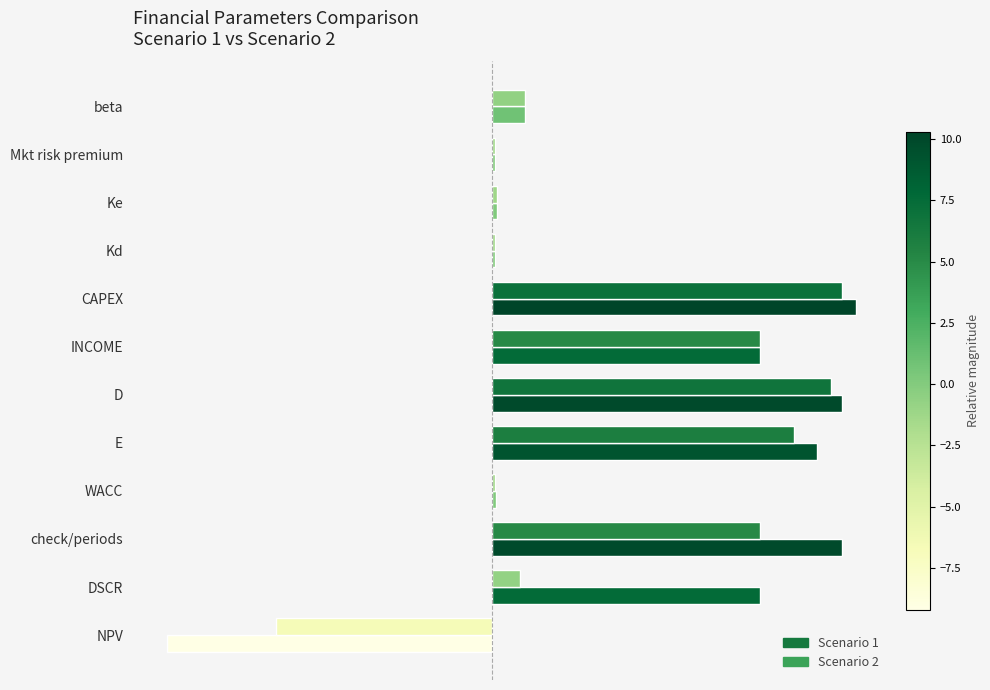

How many bars are there in total?

24